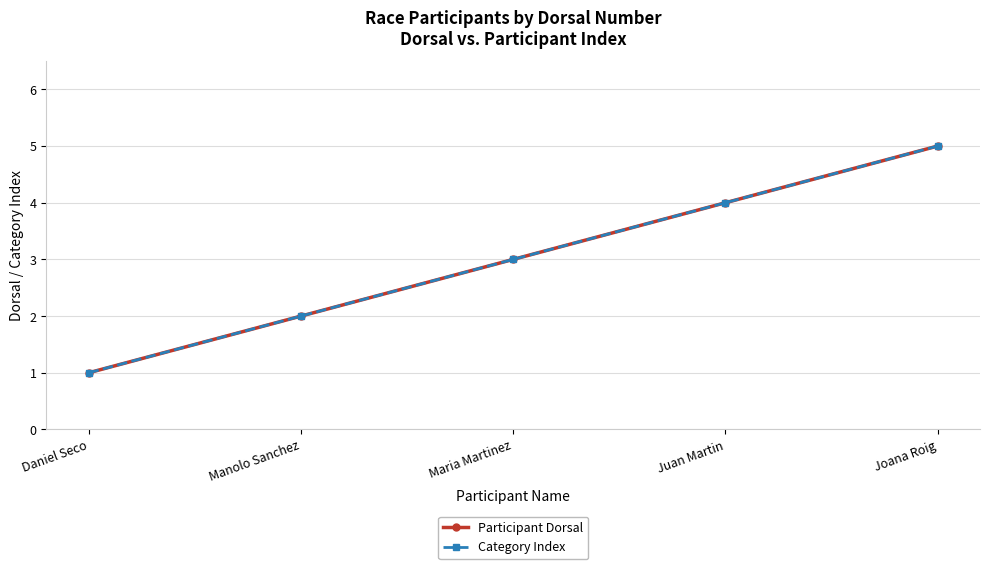

True or false: Category Index has a value of 2 at Maria Martinez.

False